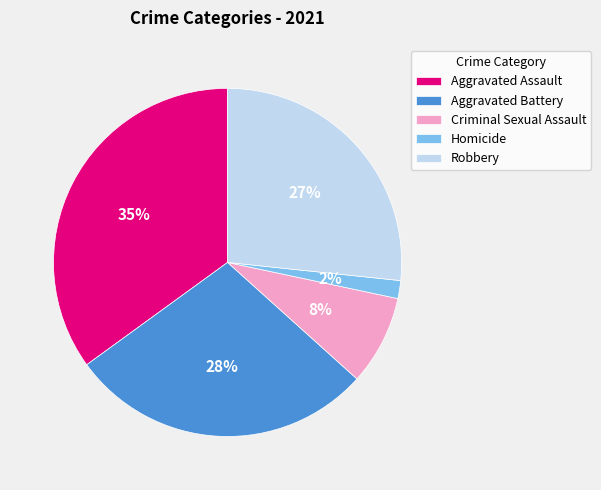

Does Aggravated Battery account for over 50% of the chart?

No